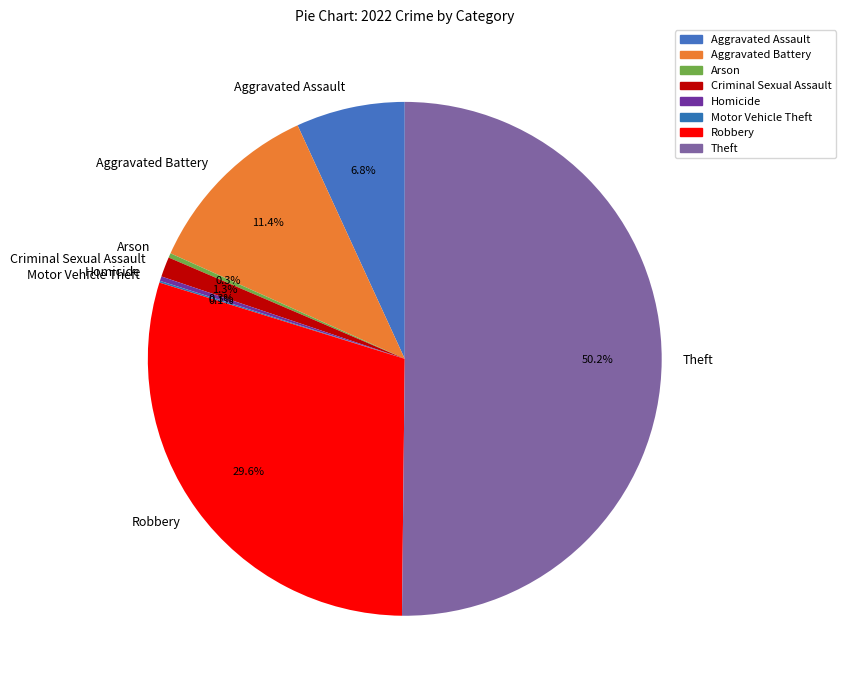

Between Robbery and Arson, which is larger?

Robbery